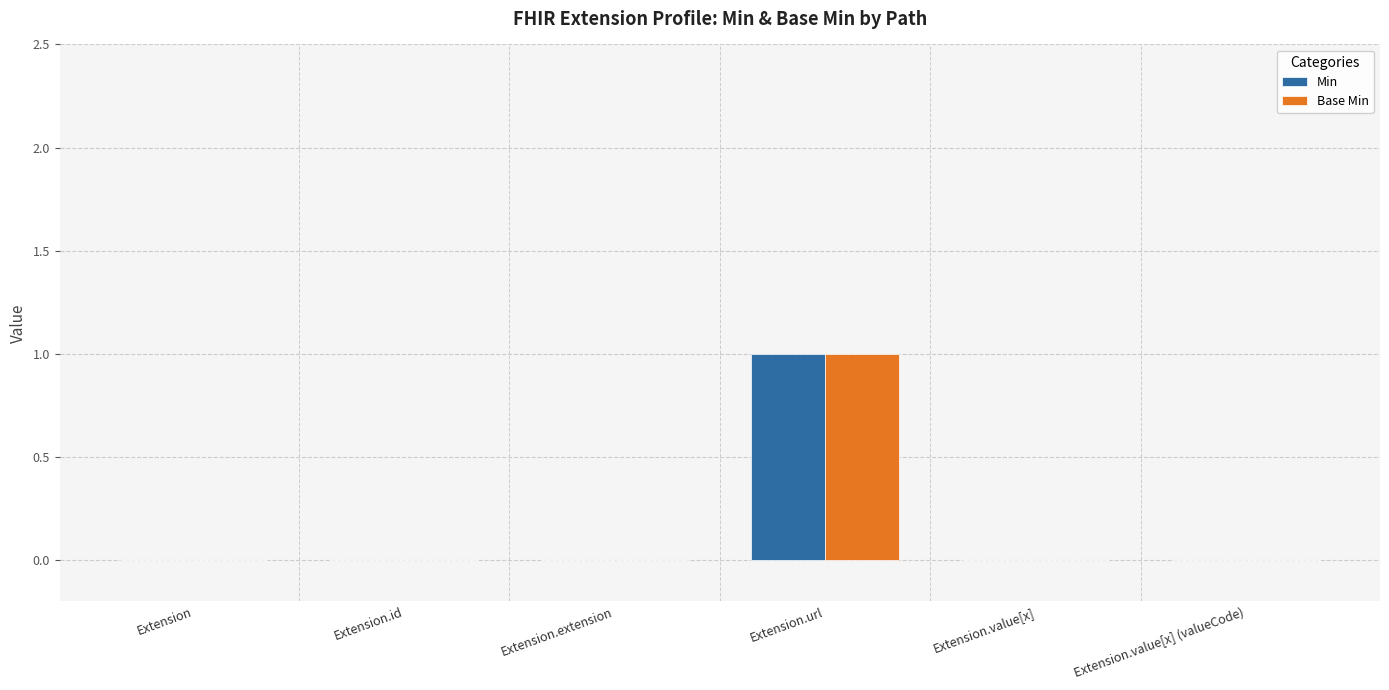

The value of Min at Extension.value[x] (valueCode) is 0. True or false?

True